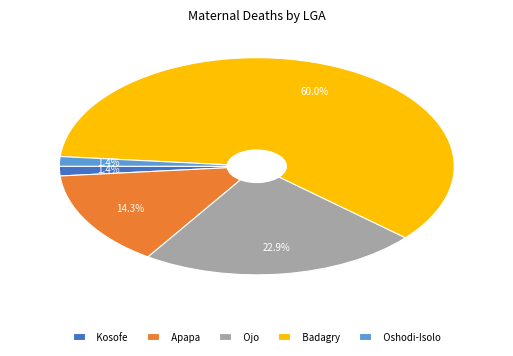

Is there any slice that represents more than half of the pie?

Yes